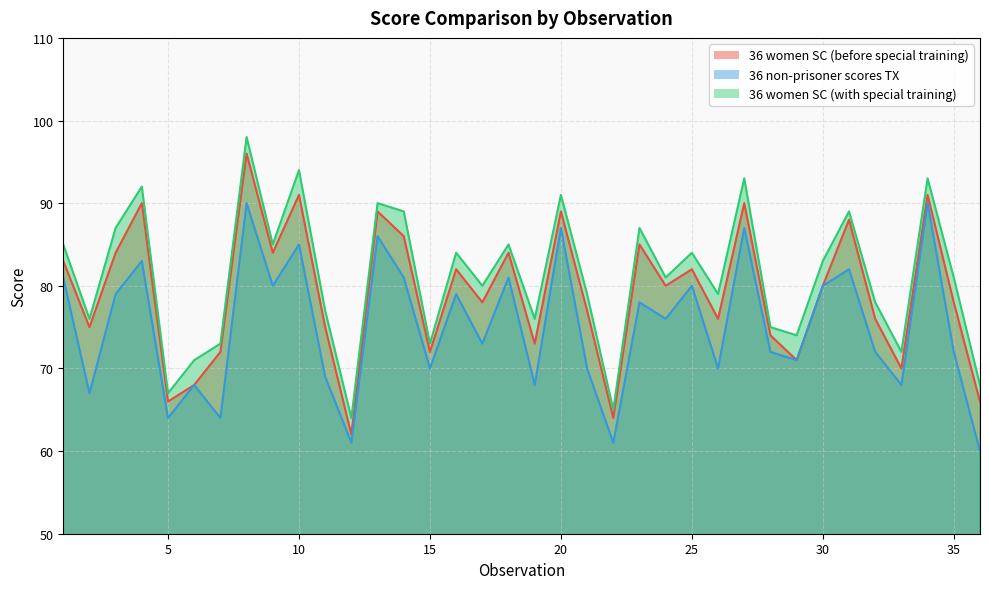

True or false: 36 women SC (before special training) has a value of 84 at 3.

True